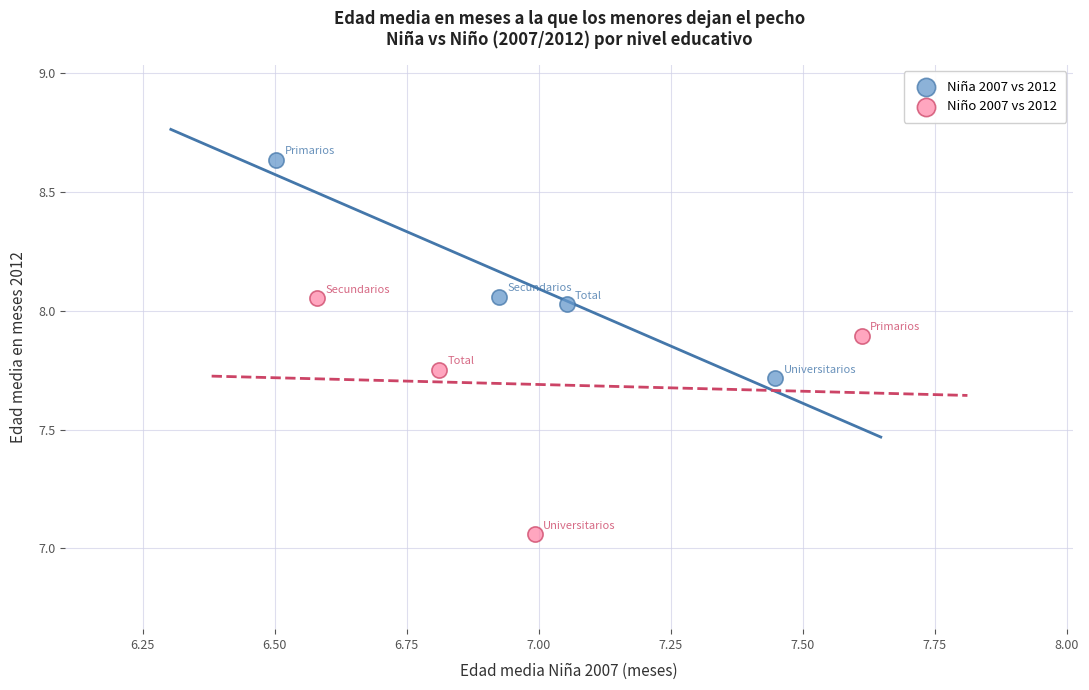

Which series contains the lowest Y value?

Niño 2007 vs 2012